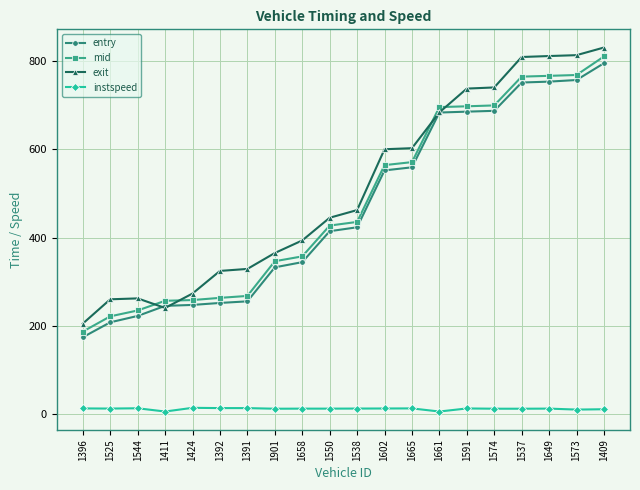

The mid series shows 81.8 at 1411. True or false?

False